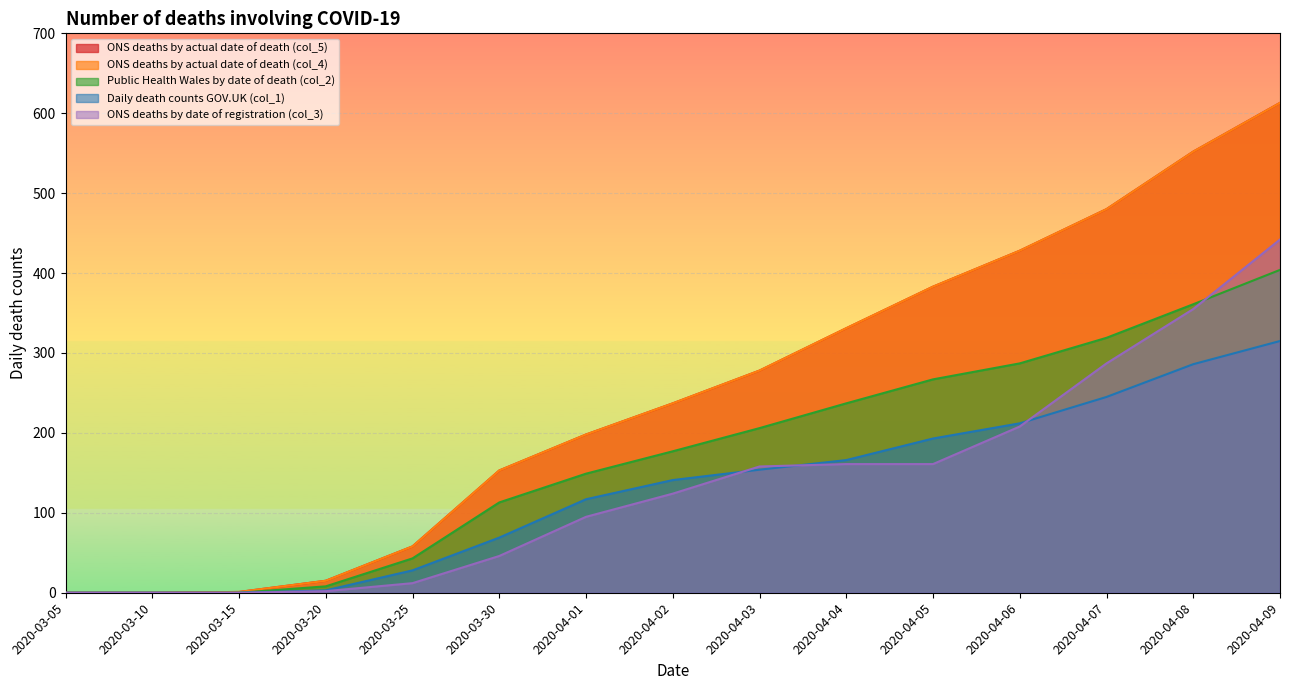

What is the sum of the ONS deaths by actual date of death (col_4) values at 2020-04-03 and 2020-04-04?

609